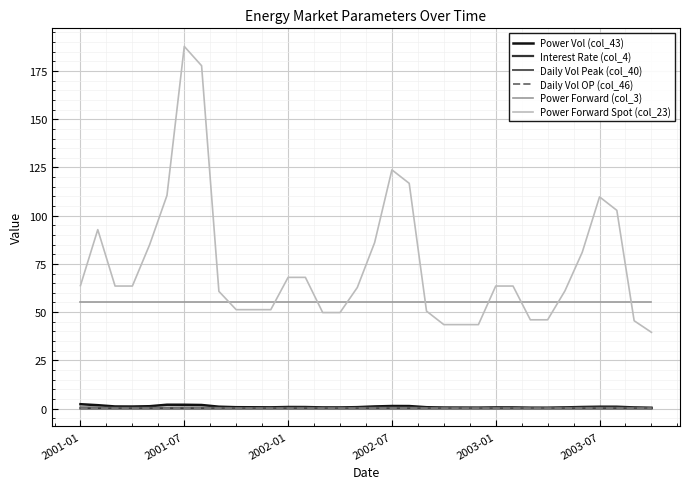

Which series has the largest range (max minus min)?

Power Forward Spot (col_23)